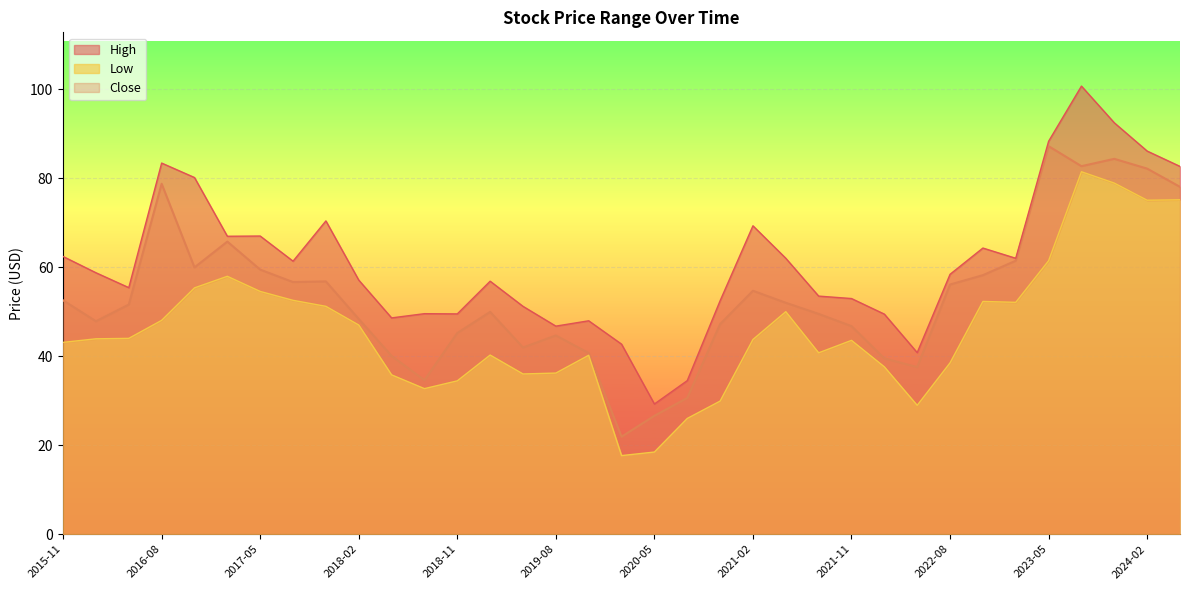

What is the difference between the maximum and minimum values in the High series?

71.4